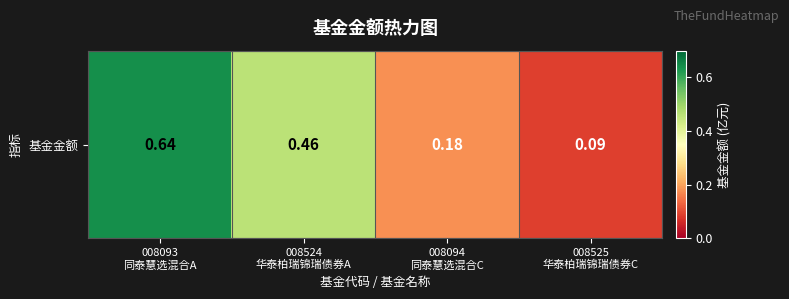

List the labels in order of value, smallest first.

008525
华泰柏瑞锦瑞债券C, 008094
同泰慧选混合C, 008524
华泰柏瑞锦瑞债券A, 008093
同泰慧选混合A